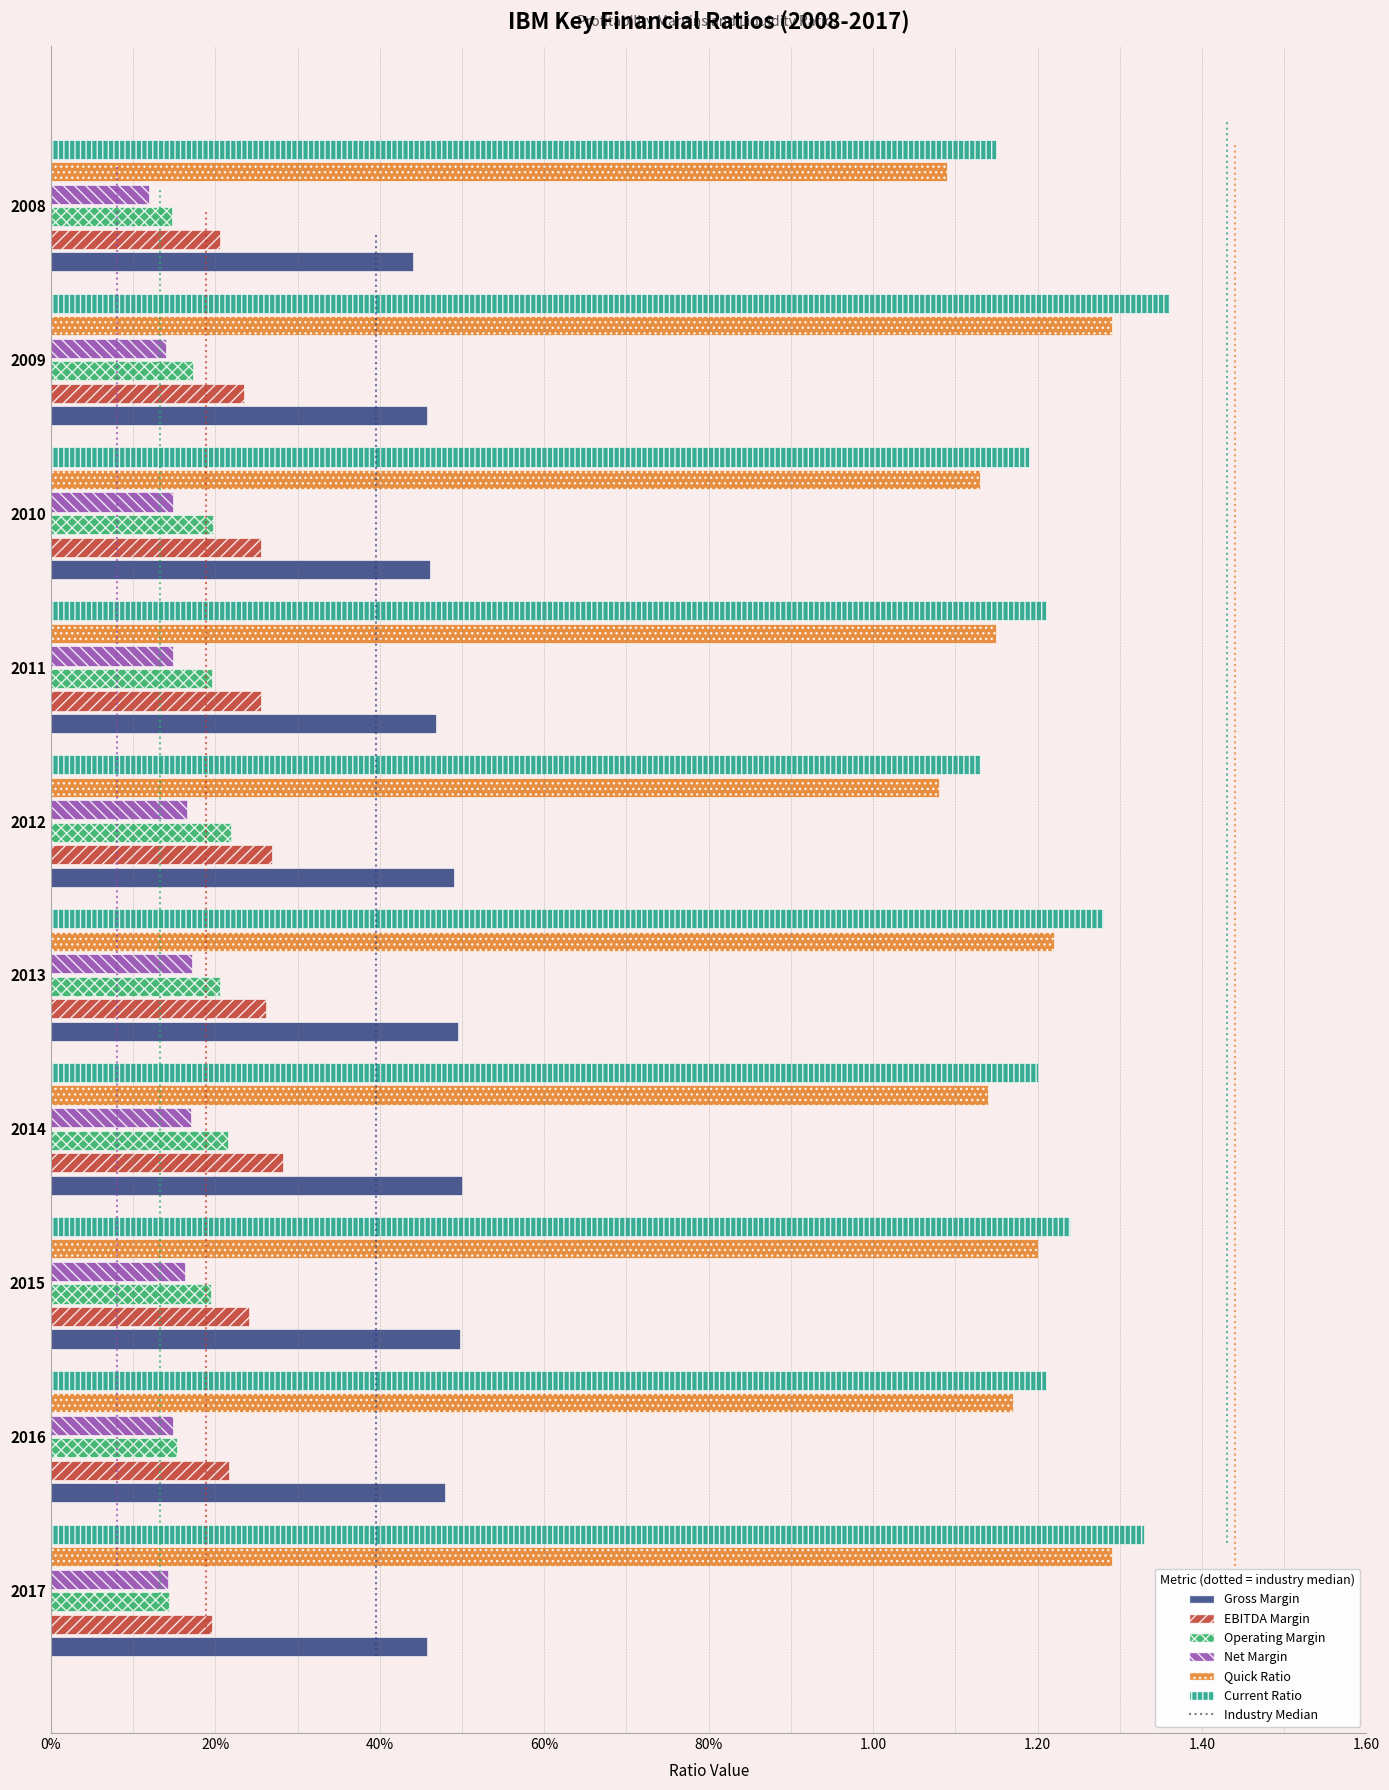

How many Current Ratio values are between 1 and 2?

10